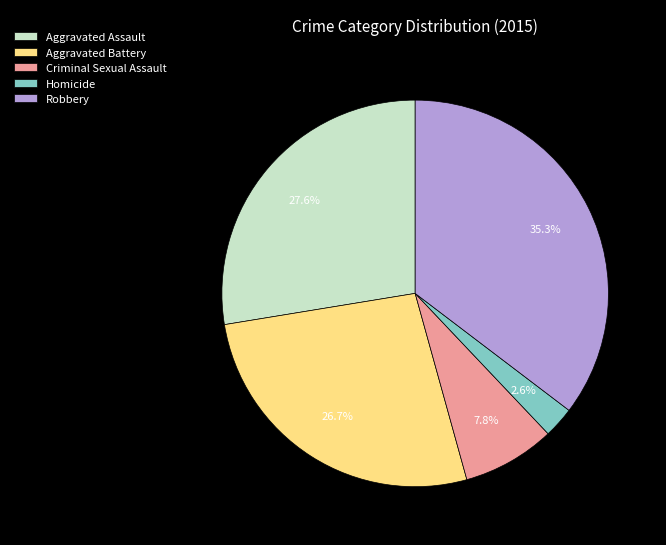

How many slices are in this pie chart?

5